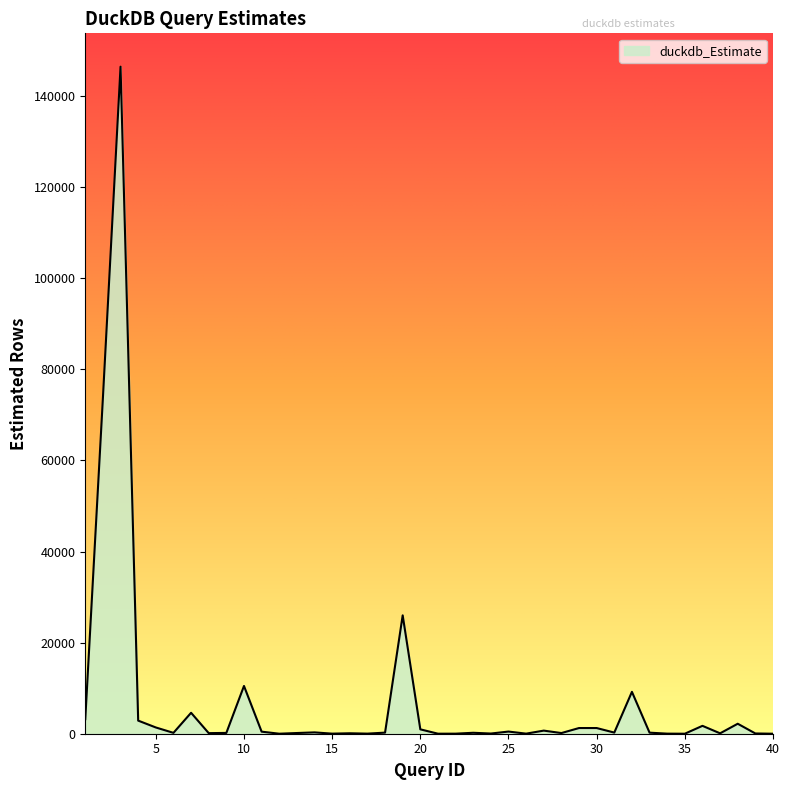

What is the greatest value displayed?

146436